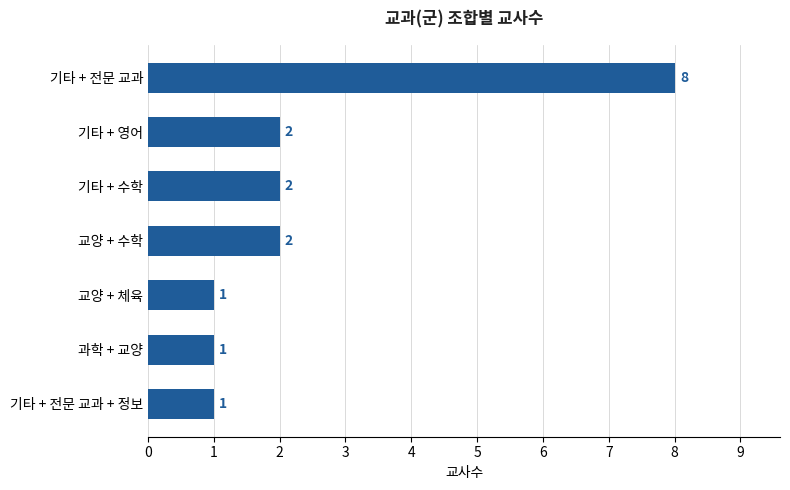

The value at 기타 + 전문 교과 + 정보 is 1. True or false?

True